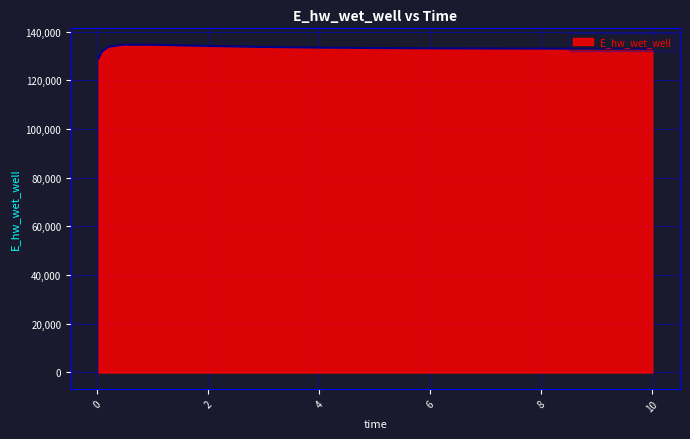

What is the difference between the maximum and minimum values?

5555.1